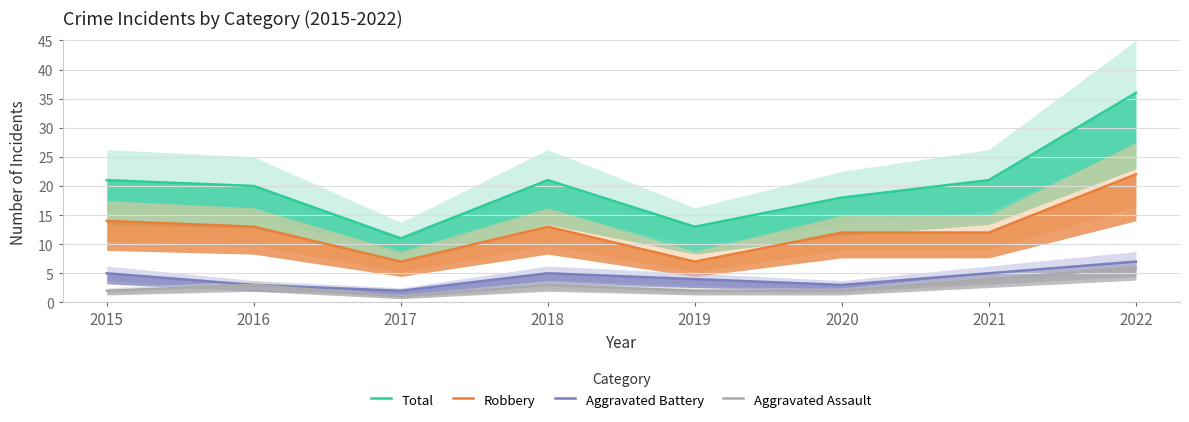

At how many categories does at least one series exceed 21?

1